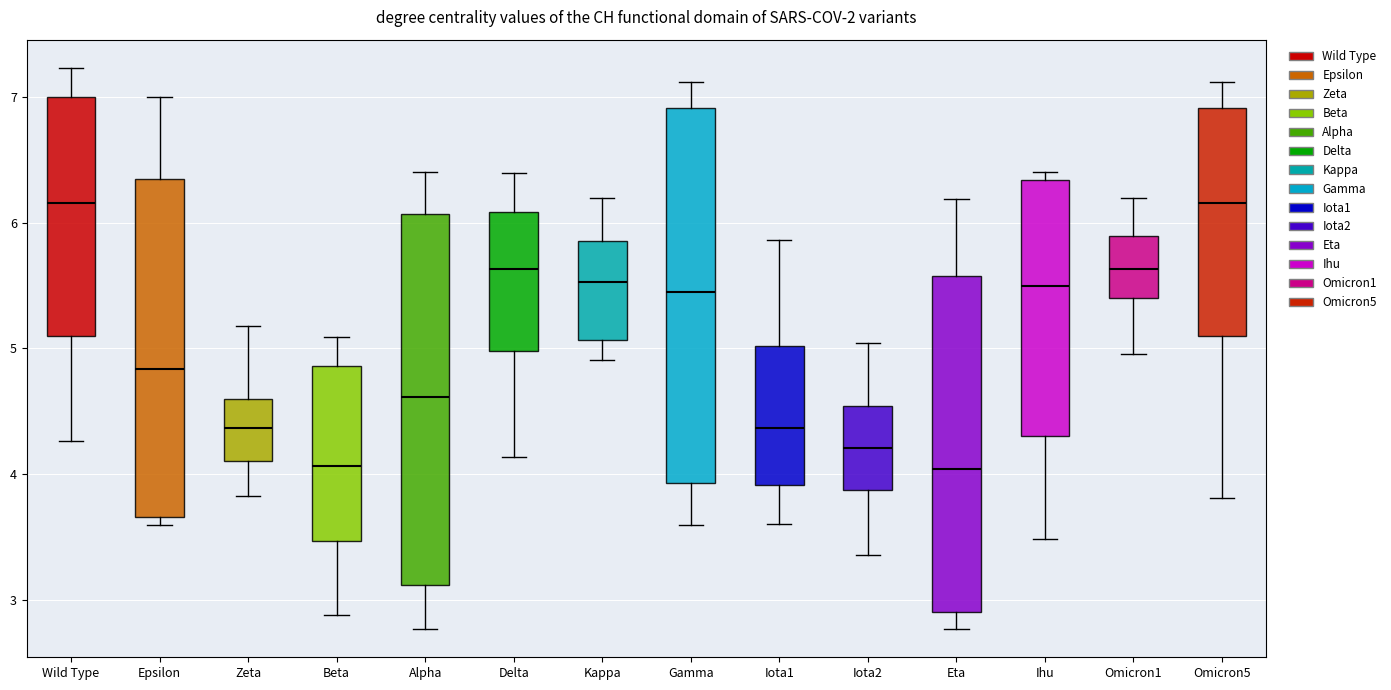

Where is the lower edge of the box for Eta on the y-axis? The values are not printed on the chart, so give them approximately, as read against the axis.

2.9